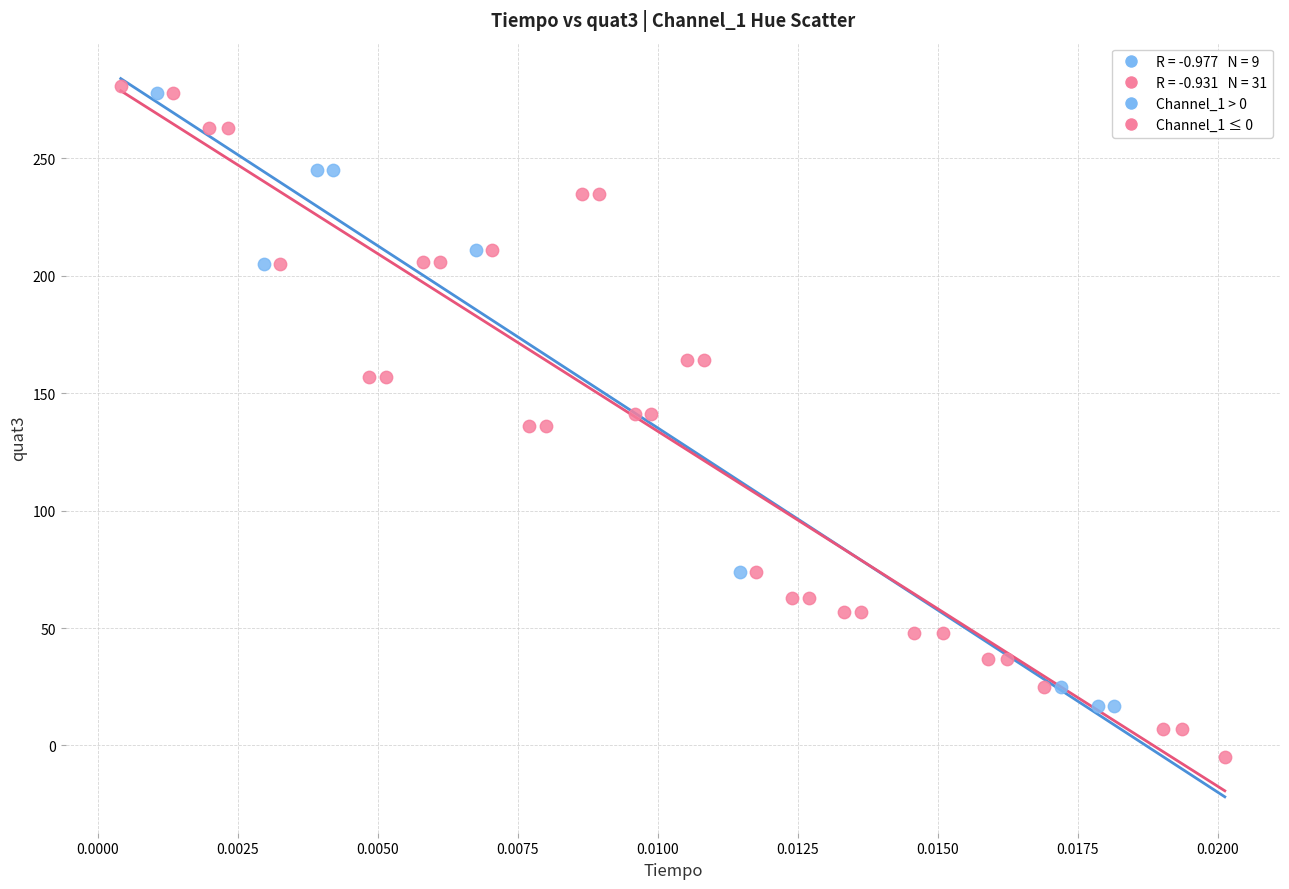

Which series has the widest spread of Y values?

Channel_1 ≤ 0